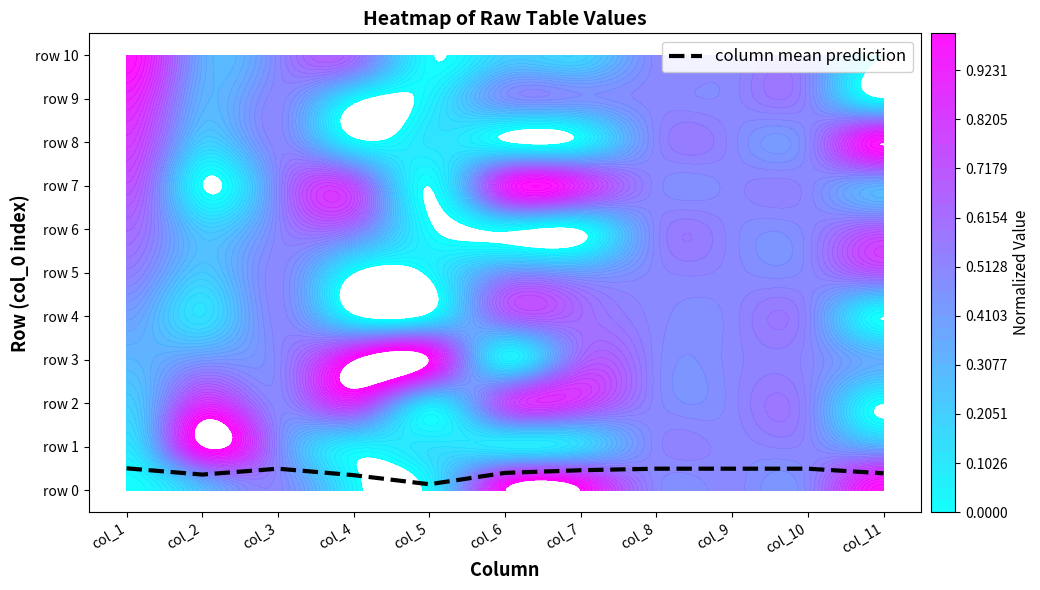

What is the difference between the maximum and minimum values?

0.4